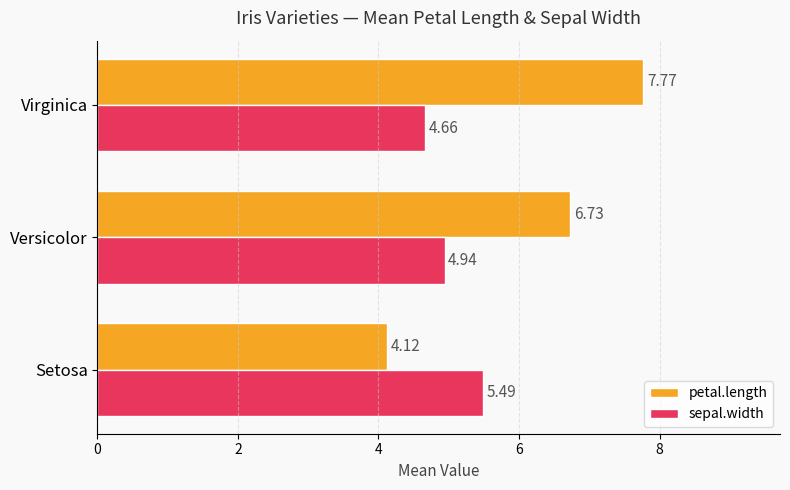

Count the number of categories in the chart.

3